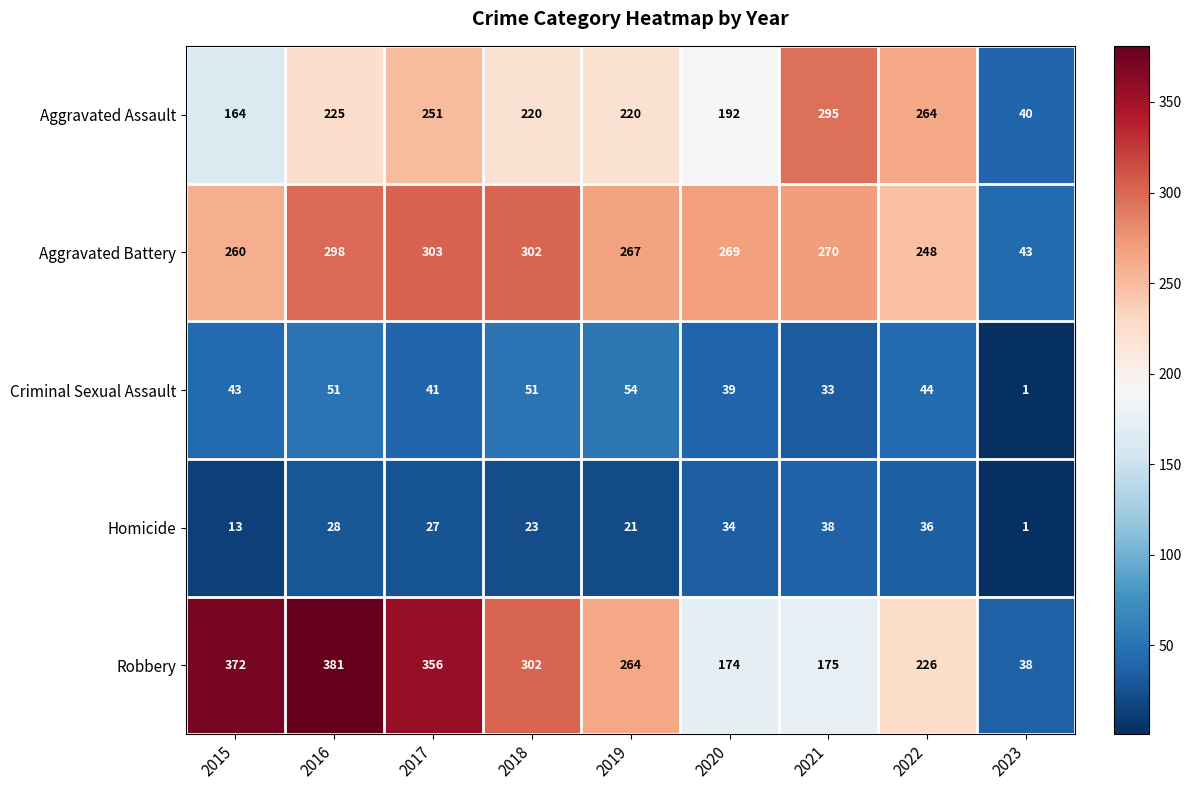

What is the greatest value displayed?

381